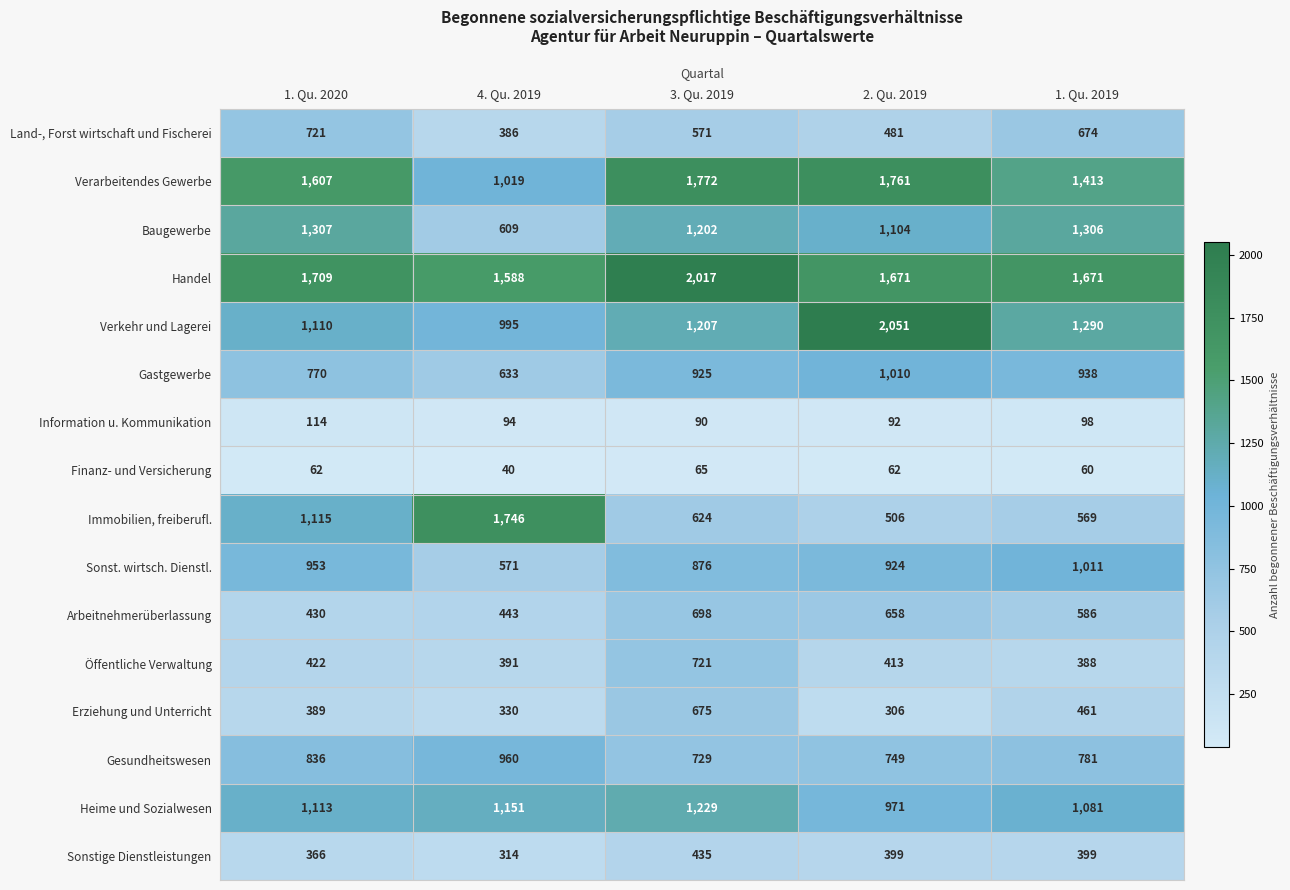

The value of Erziehung und Unterricht at 1. Qu. 2020 is 178. True or false?

False